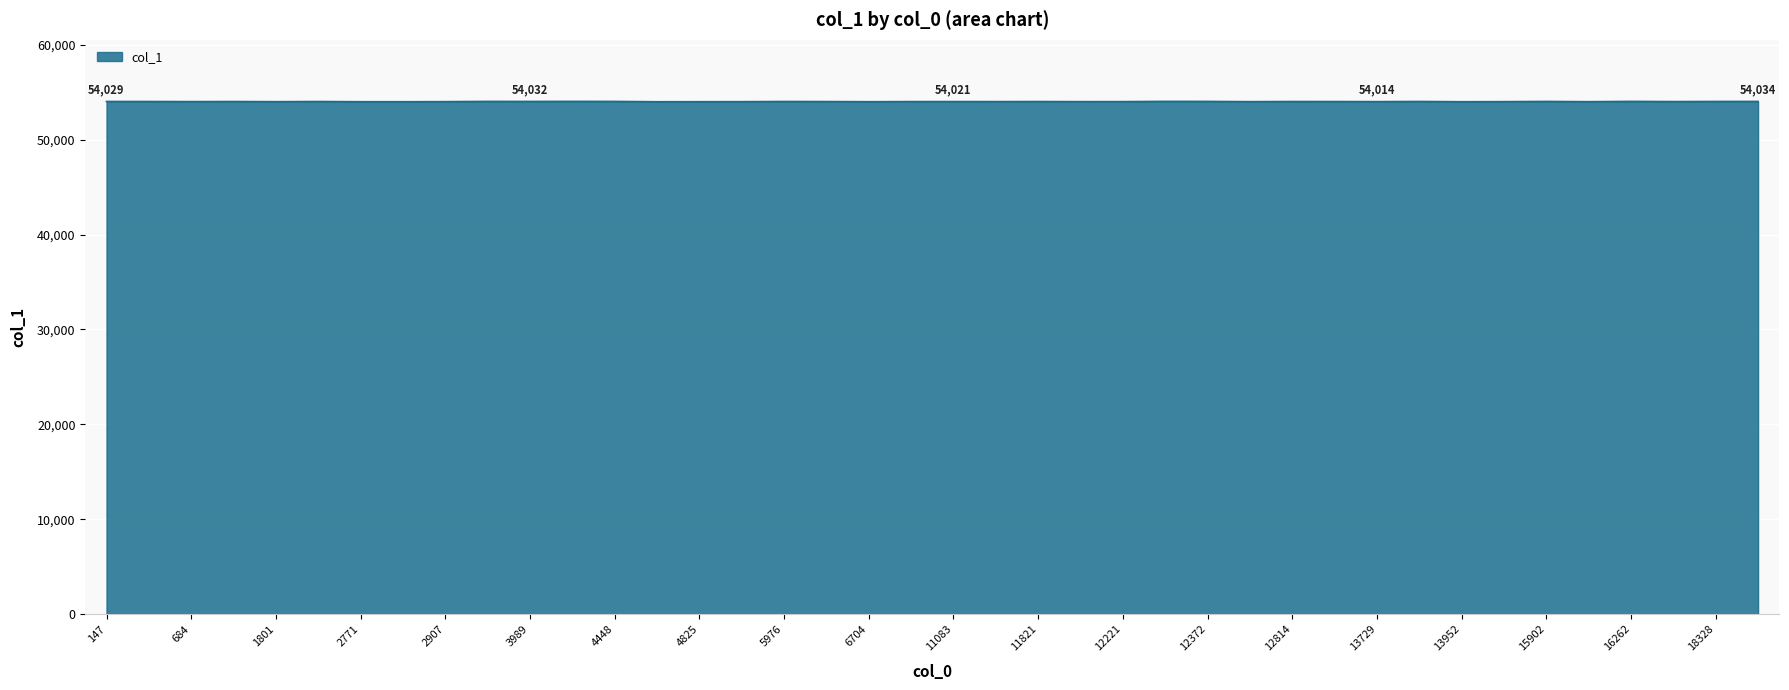

What is the maximum value shown in the chart?

54040